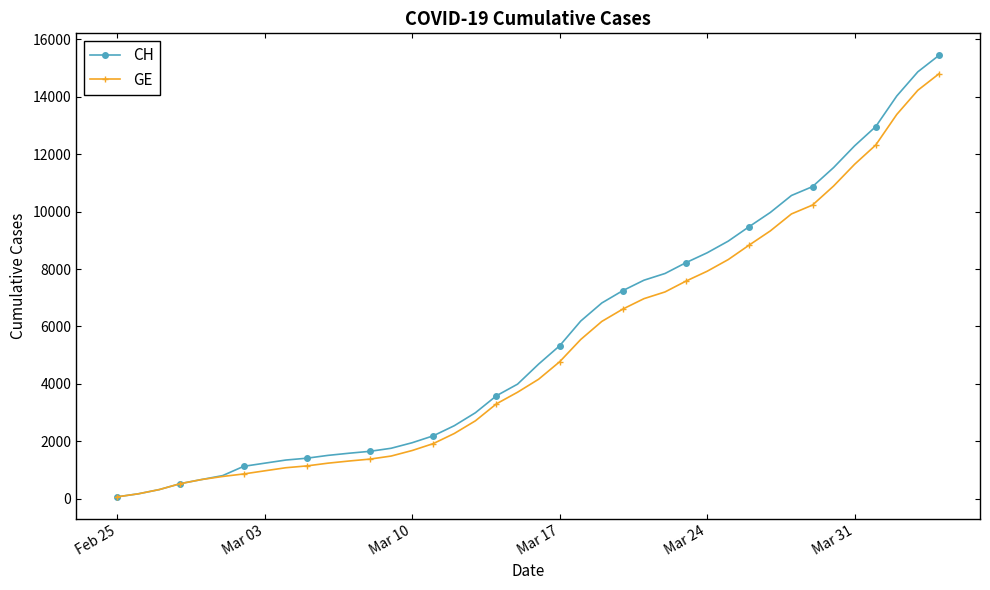

Rank the series by their average value, from highest to lowest.

CH, GE